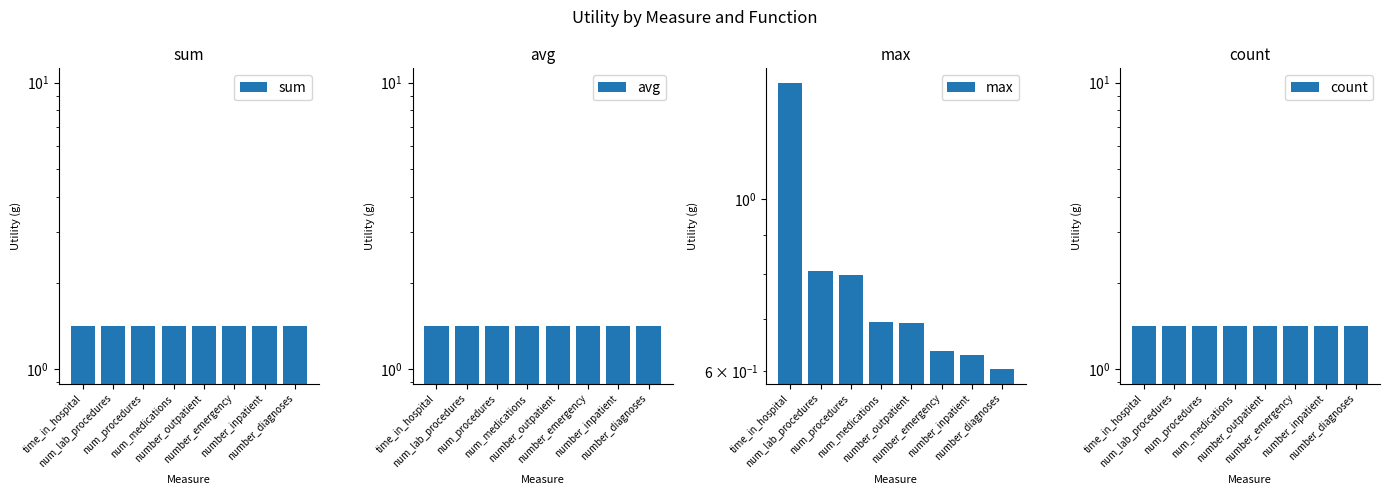

How many bars are there in each group?

4